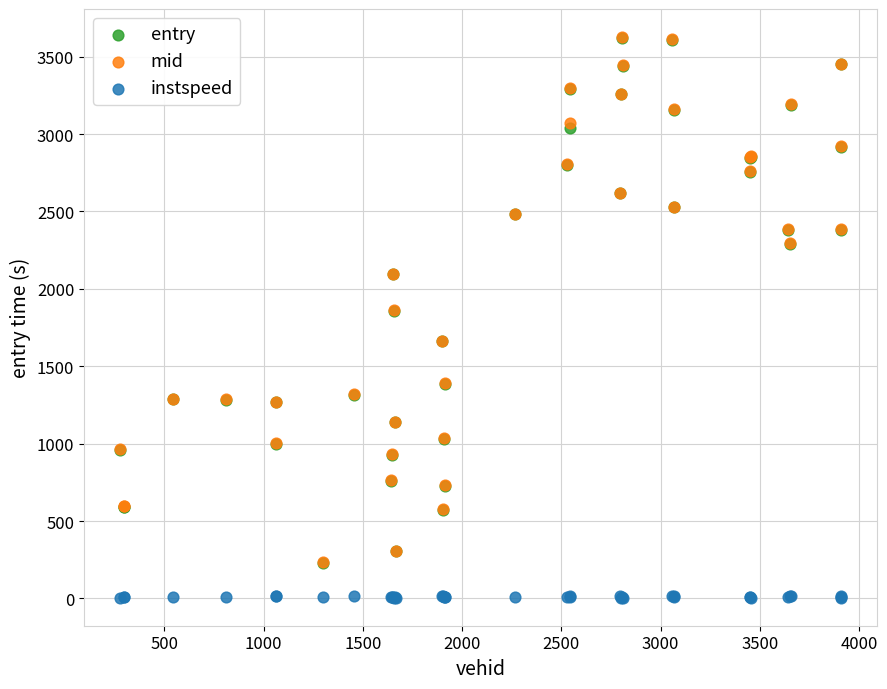

Which series reaches the minimum Y coordinate?

instspeed